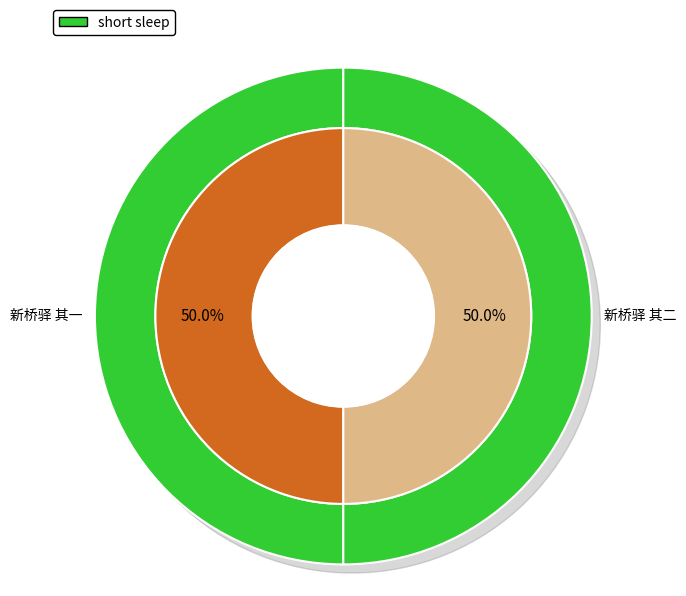

Combined, do 新桥驿 其一 and 新桥驿 其二 account for over 50%?

Yes